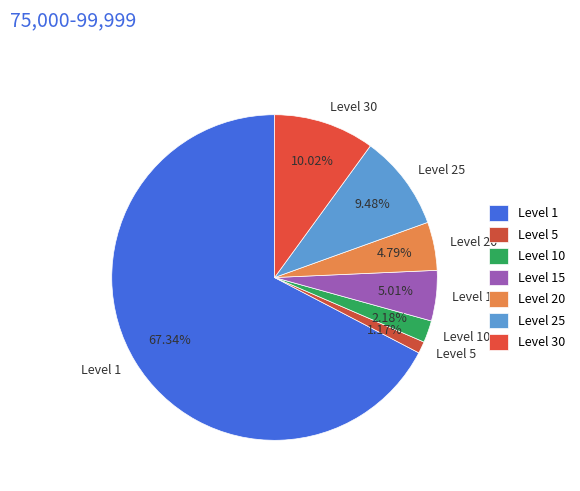

Combined, do Level 20 and Level 30 account for over 50%?

No